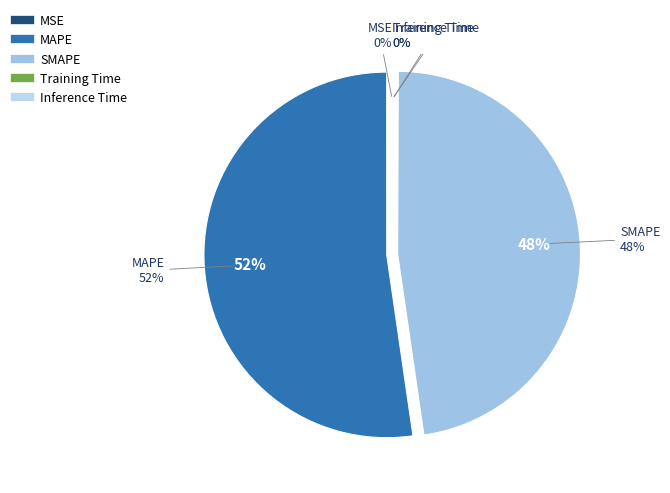

Is there any slice that represents more than half of the pie?

Yes